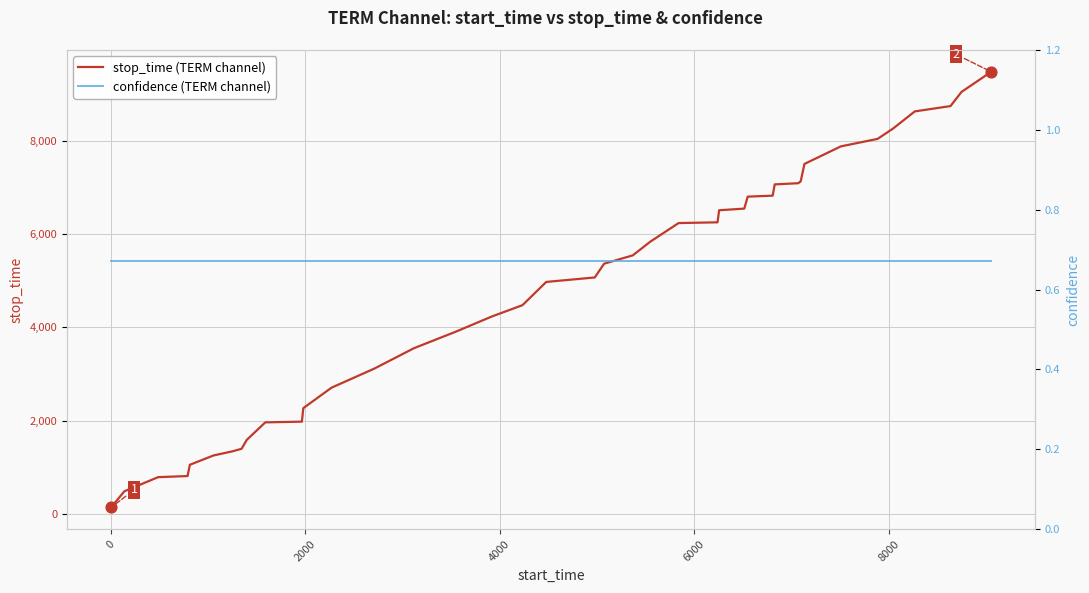

Which series contains the highest Y value?

stop_time (TERM channel)